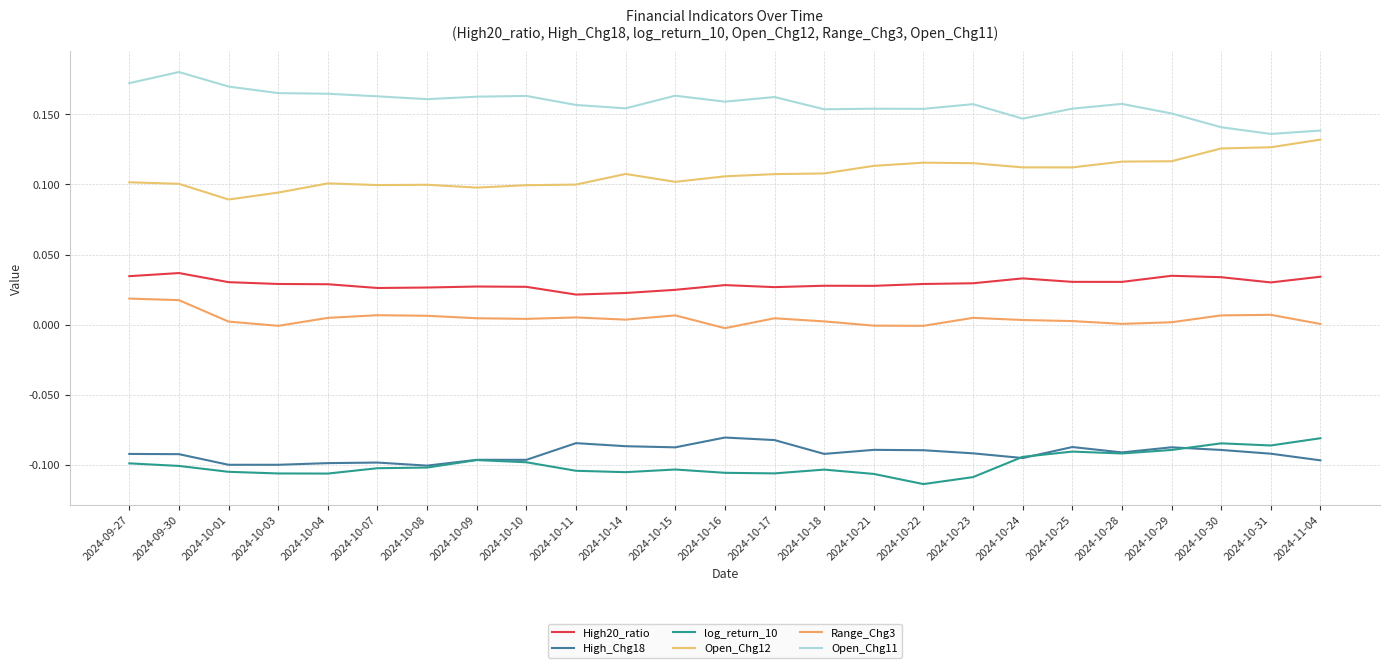

What is the maximum value for High_Chg18?

-0.1